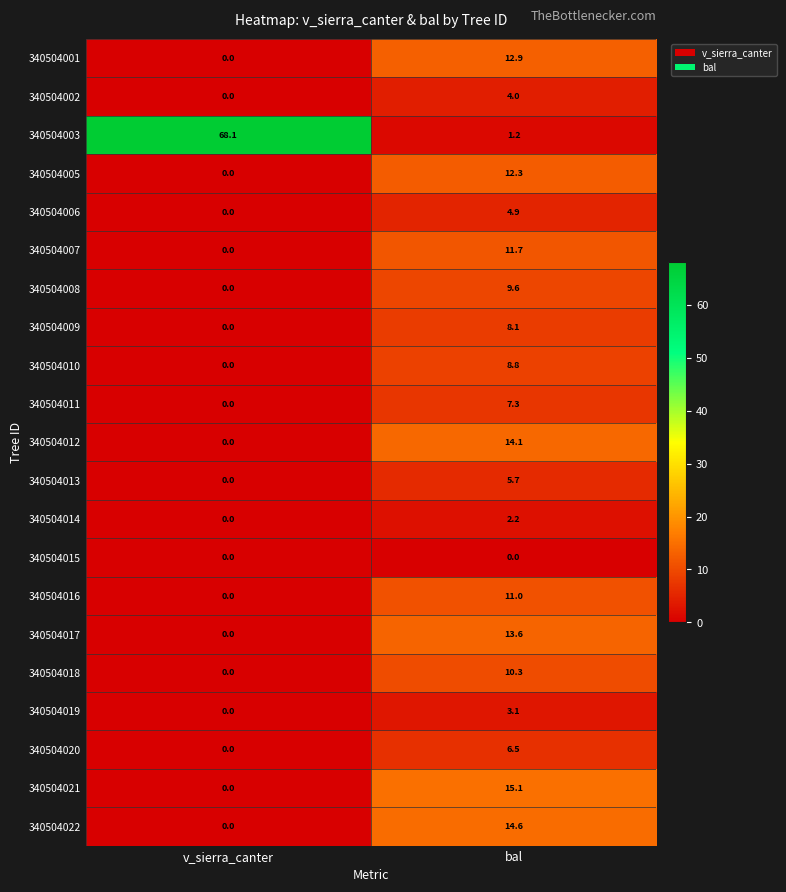

Which series has the largest total across all categories?

340504003